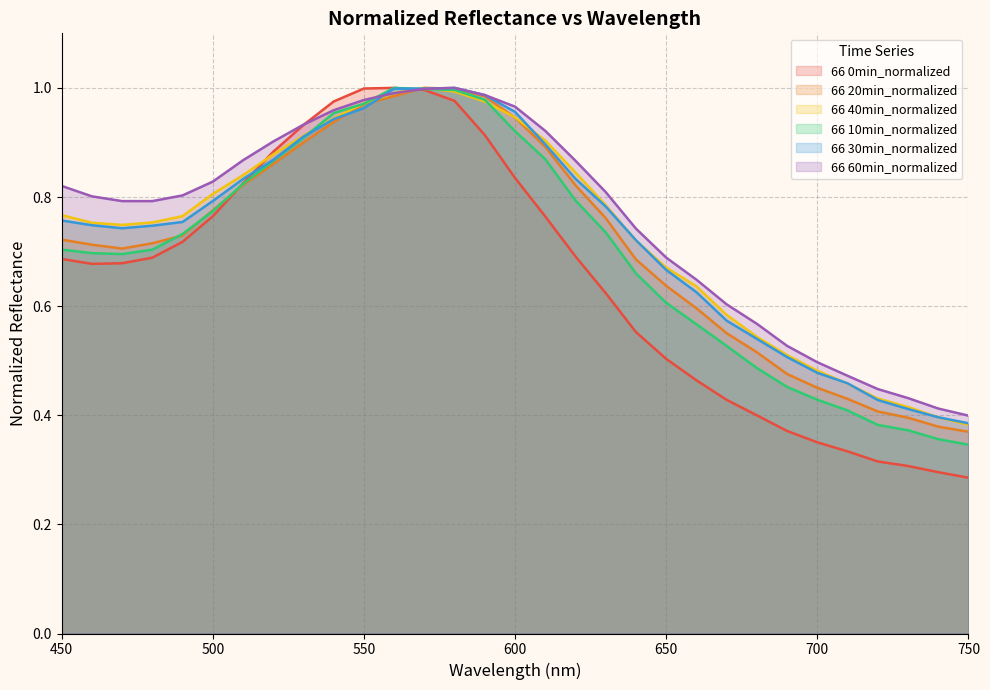

At how many categories does at least one series exceed 0?

31